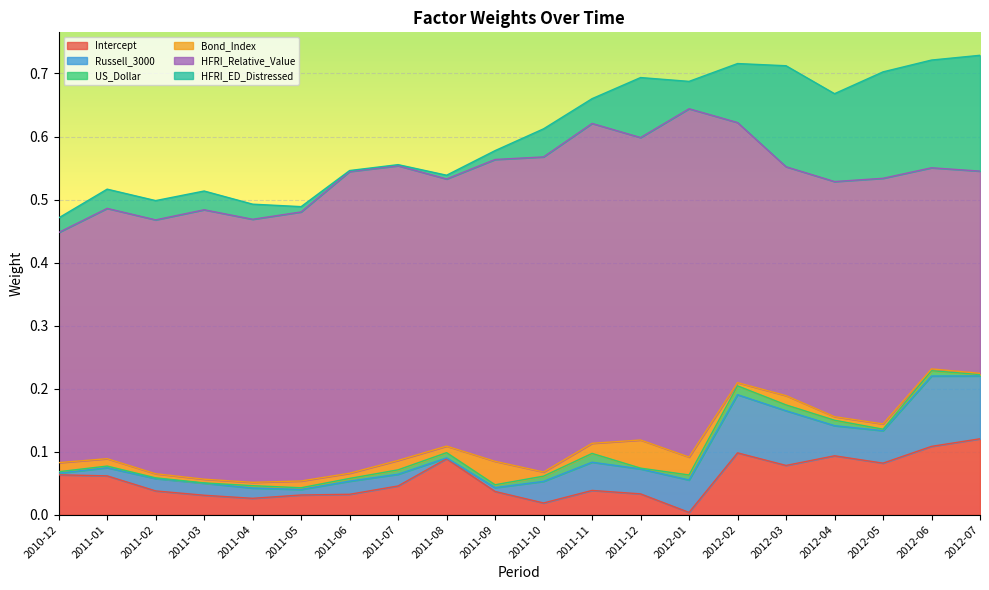

What are all the series names shown in the legend?

Intercept, Russell_3000, US_Dollar, Bond_Index, HFRI_Relative_Value, HFRI_ED_Distressed